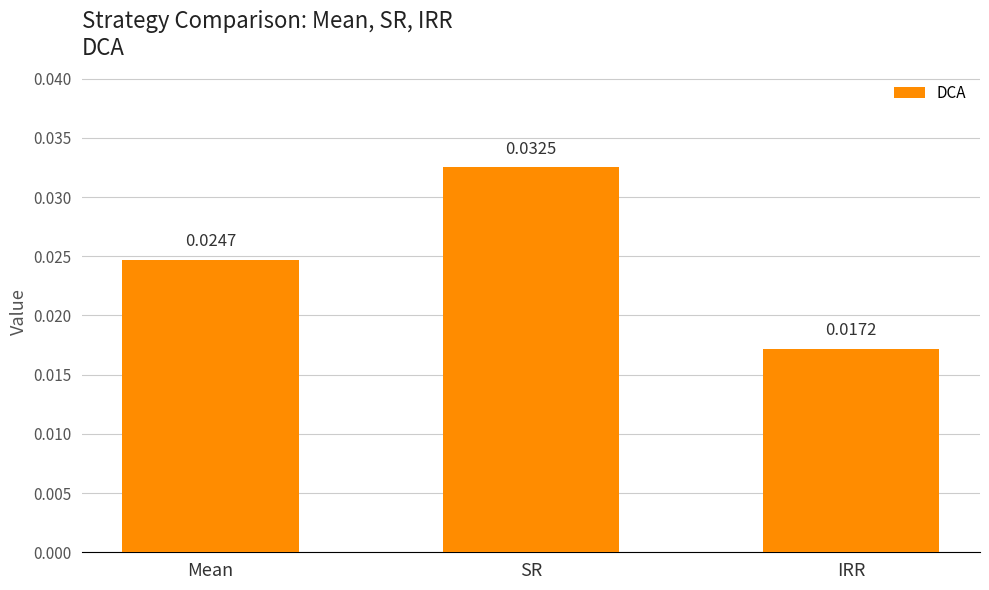

List the labels in order of value, largest first.

SR, Mean, IRR